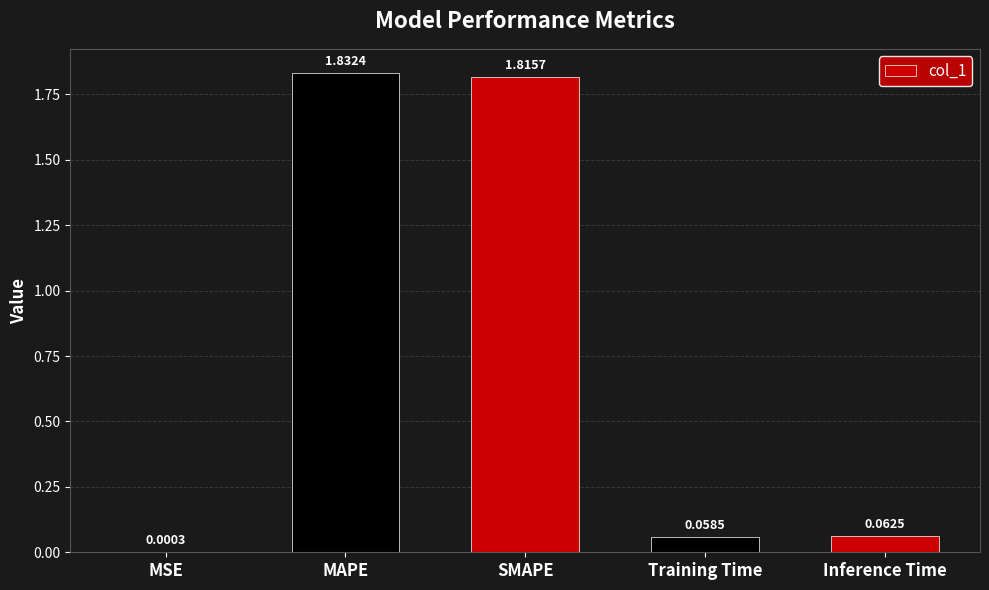

What is the sum of all values?

3.8